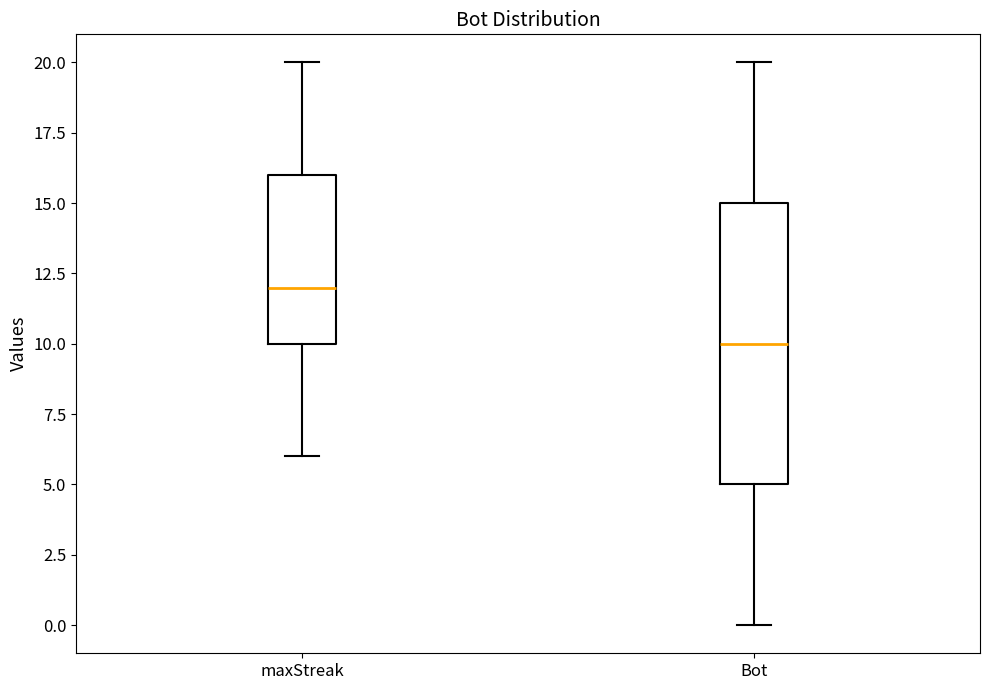

Reading left to right, transcribe this box plot: for each box, give where its median line is, the range the box spans, and where its two whiskers end, as read against the y-axis. The values are not printed on the chart, so give them approximately, as read against the axis.

maxStreak: median 12, box 10 to 16, whiskers 6 to 20
Bot: median 10, box 5 to 15, whiskers 0 to 20